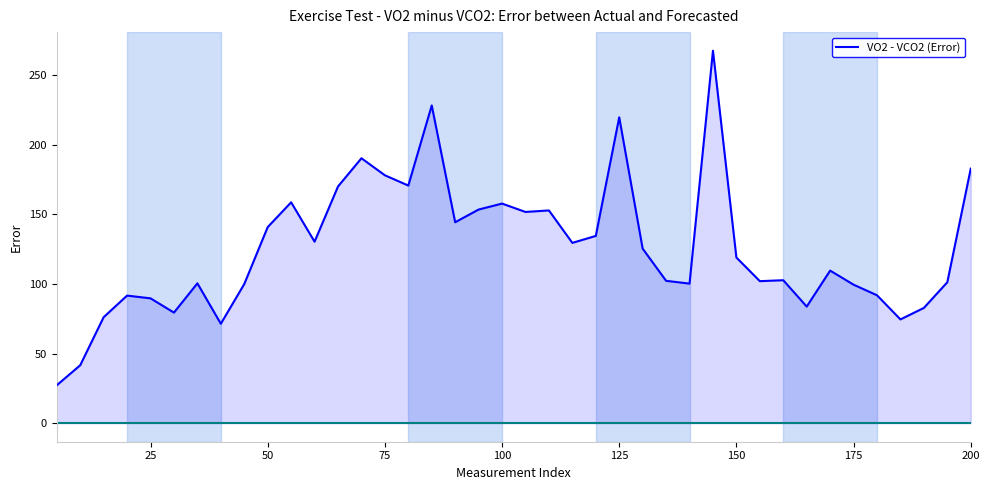

What is the lowest value of the VO2 - VCO2 (Error) series?

27.2